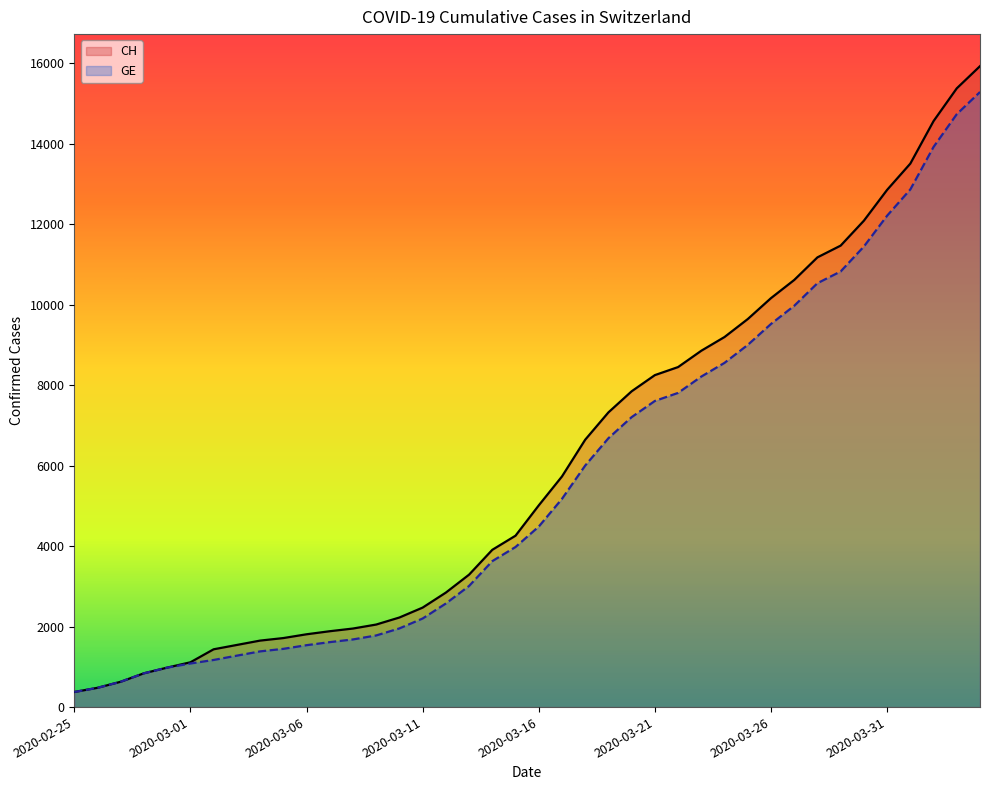

Which series has the largest total across all categories?

CH